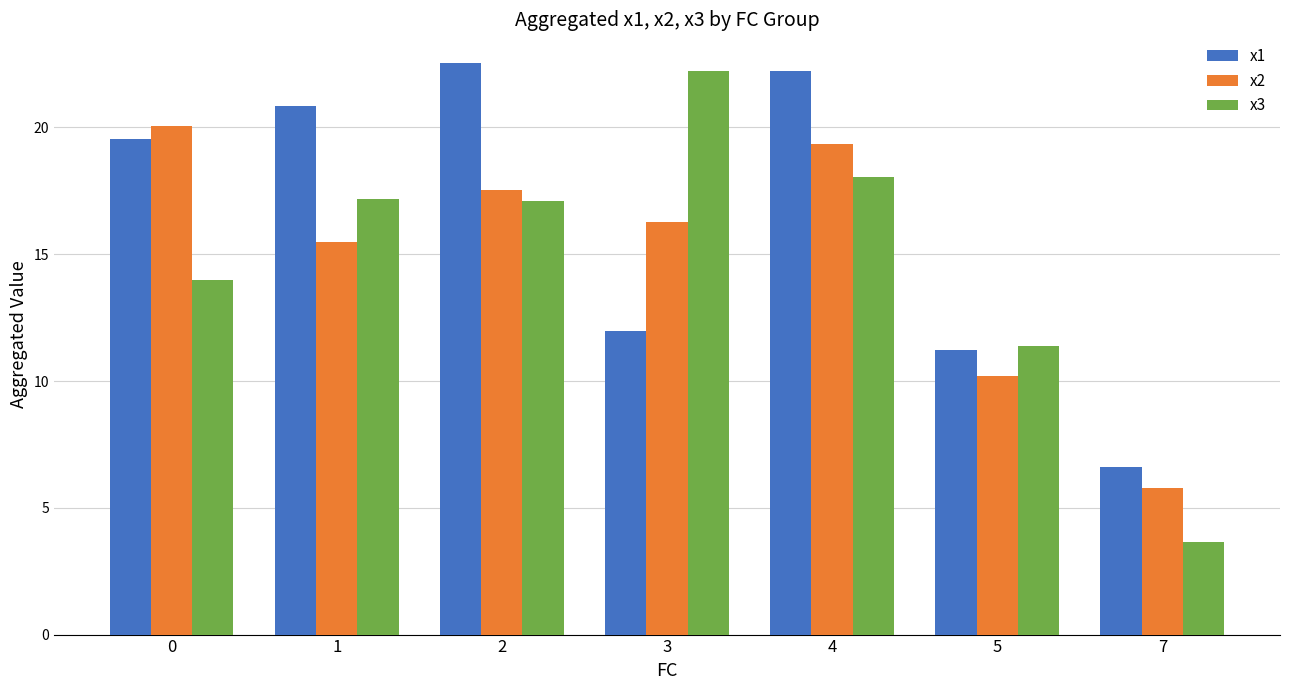

What is the minimum value shown in the chart?

3.7